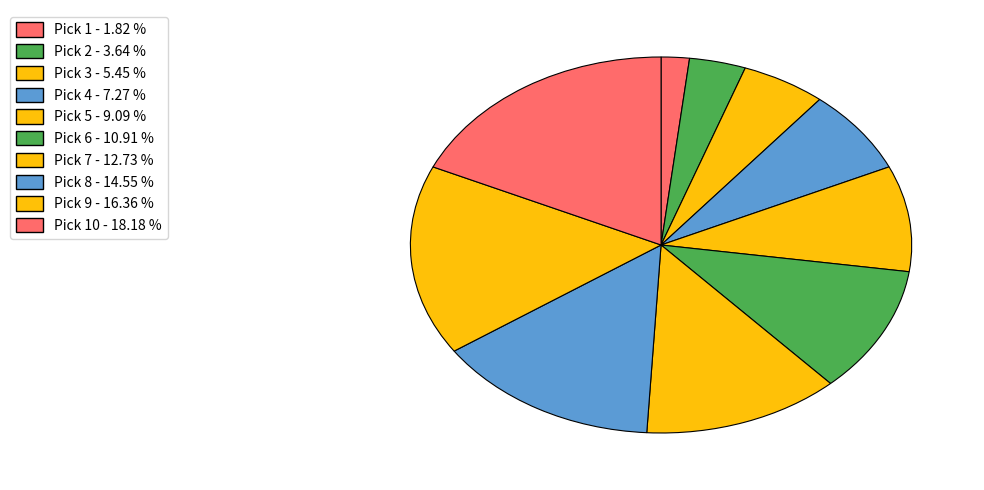

How many slices are in this pie chart?

10